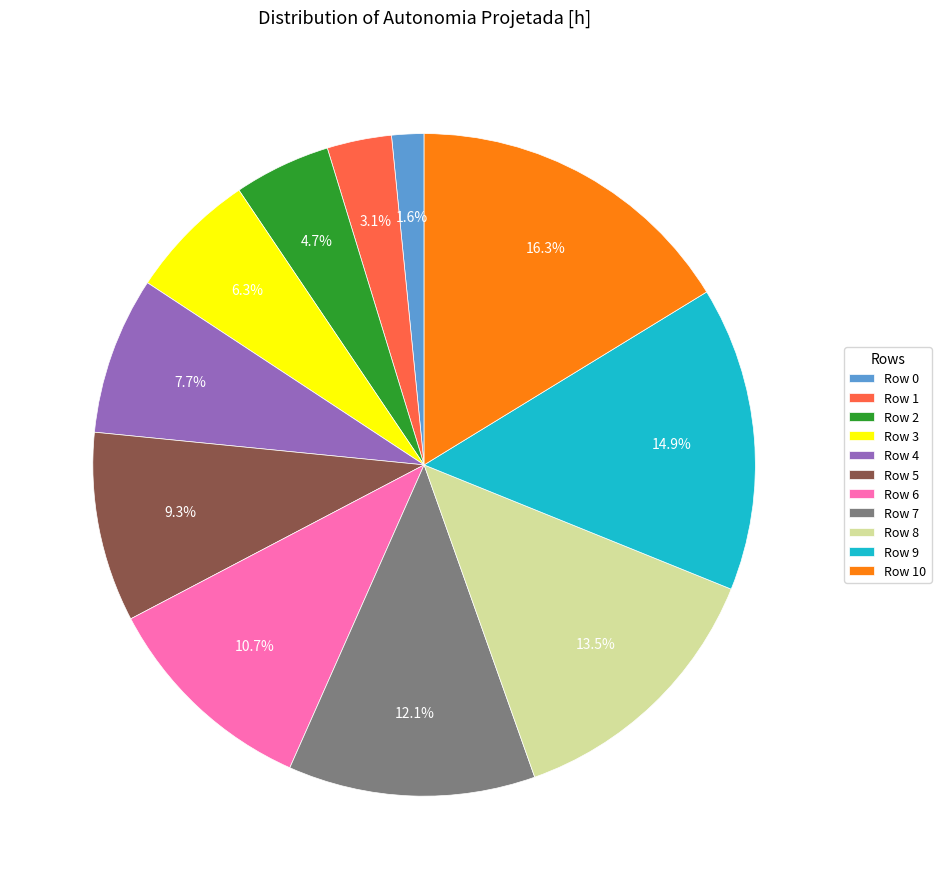

Which has a higher value, Row 10 or Row 4?

Row 10